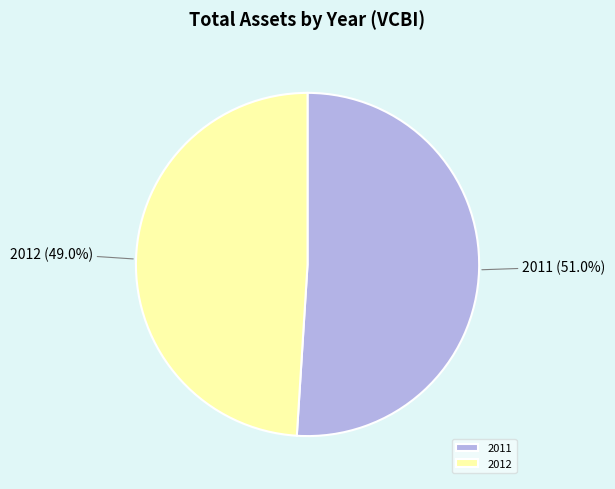

Which slice is the smallest?

2012